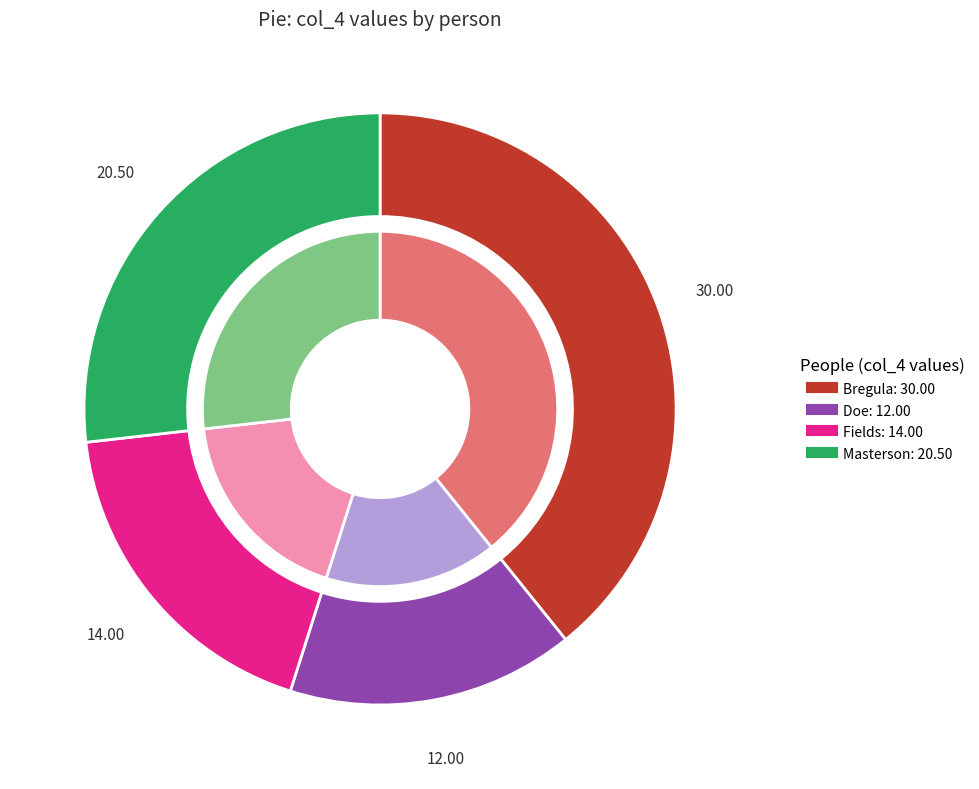

What is the change in value from Fields to Masterson?

+6.5